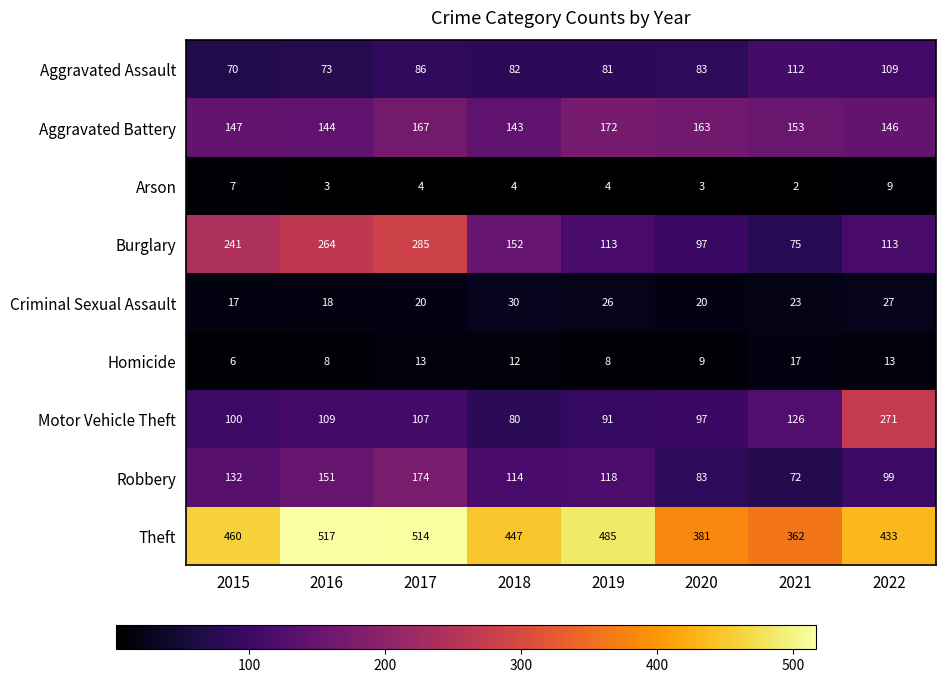

True or false: Criminal Sexual Assault has a value of 20 at 2017.

True